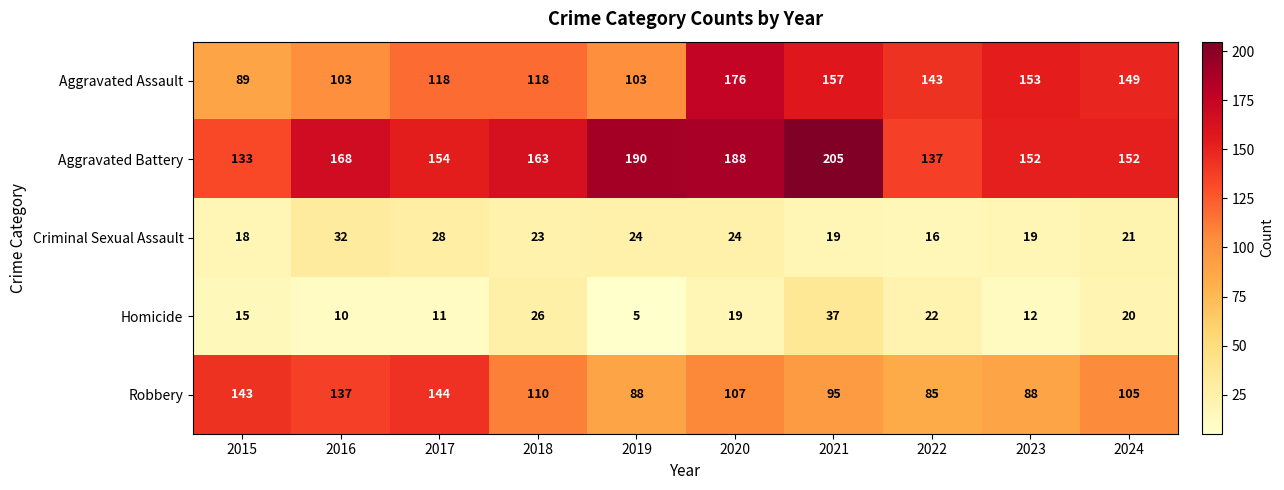

What is the sum of the Robbery values at 2021 and 2018?

205